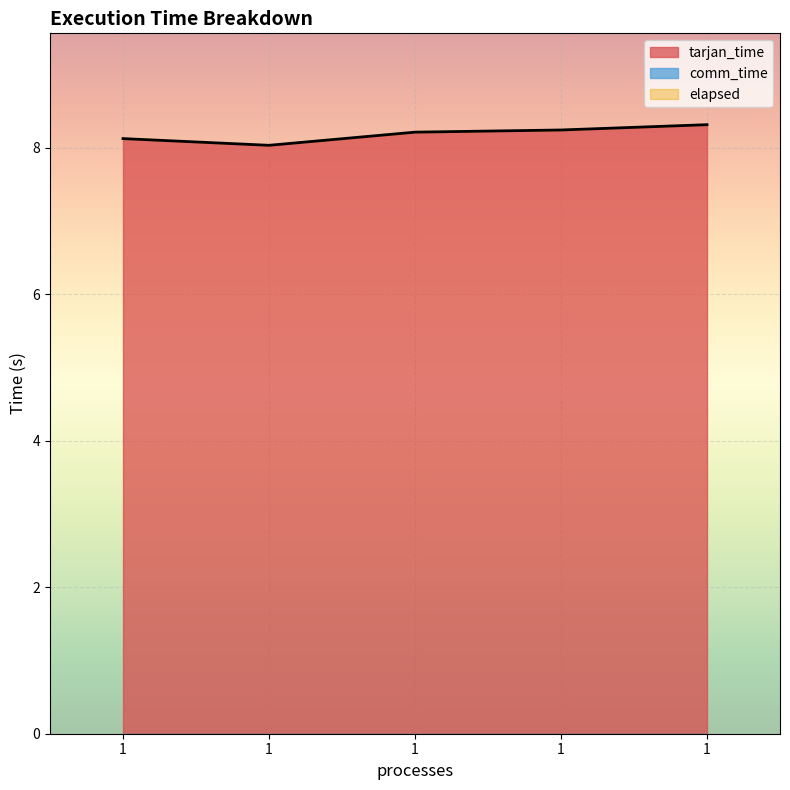

Which has a higher value, 1 or 1?

1